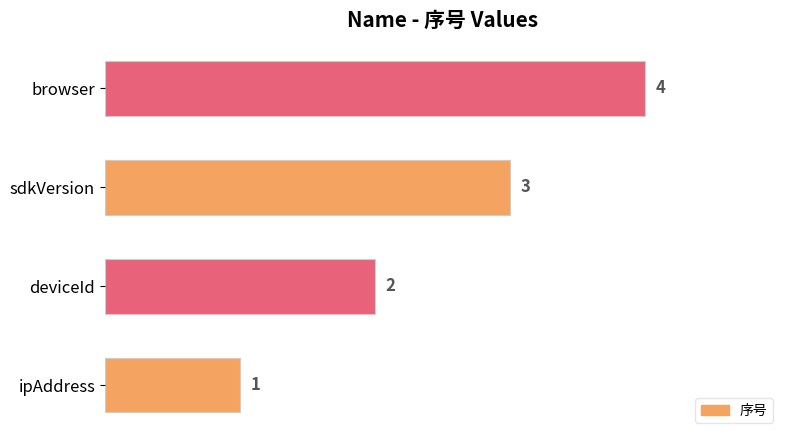

True or false: the data shows 3 at sdkVersion.

True